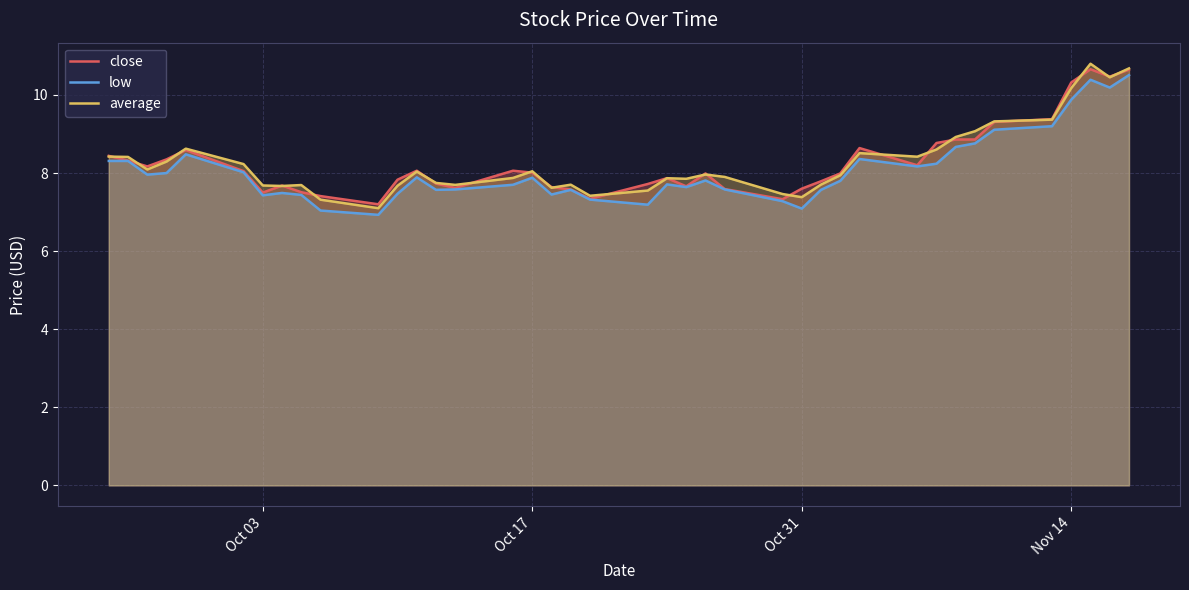

What is the average value of the low series?

8.1